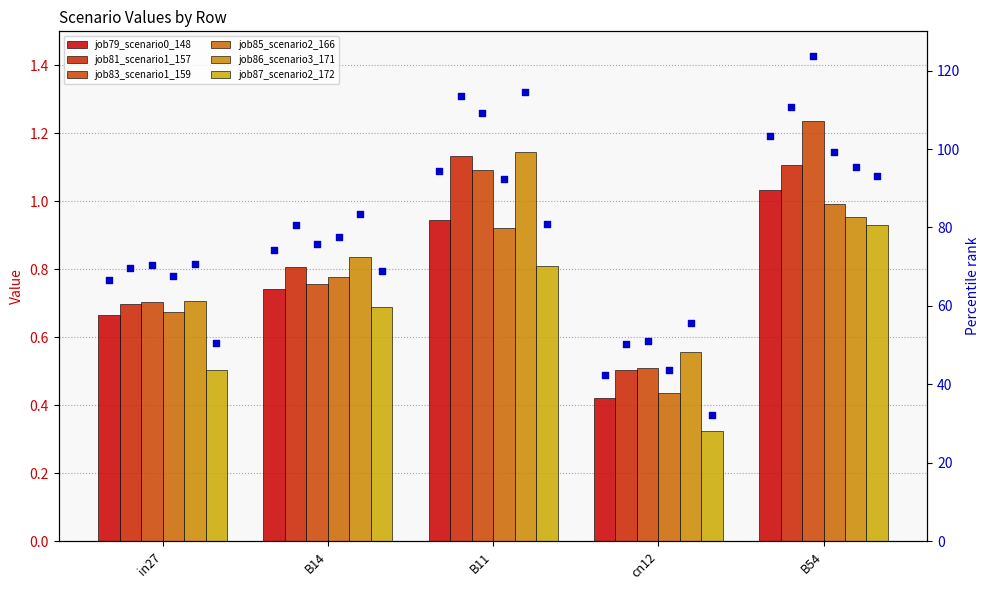

Which series has the widest spread of Y values?

job83_scenario1_159